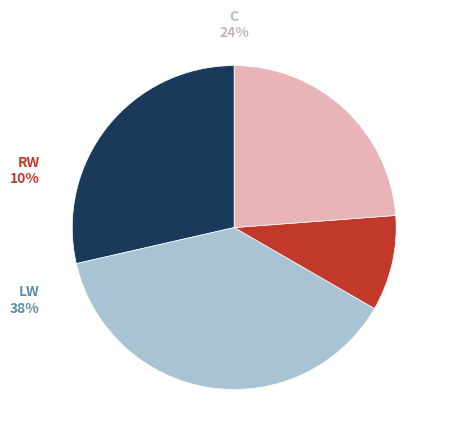

How many segments does this pie chart have?

4